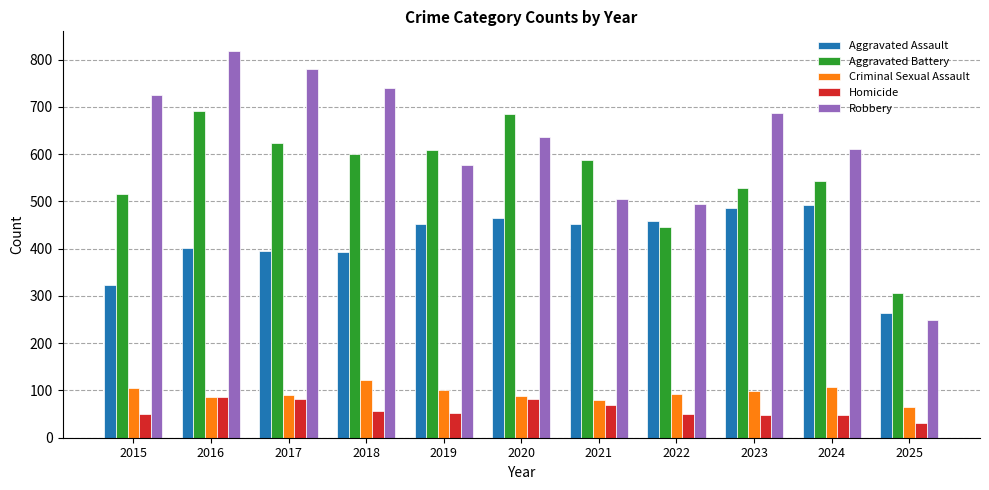

What is the smallest value displayed?

32